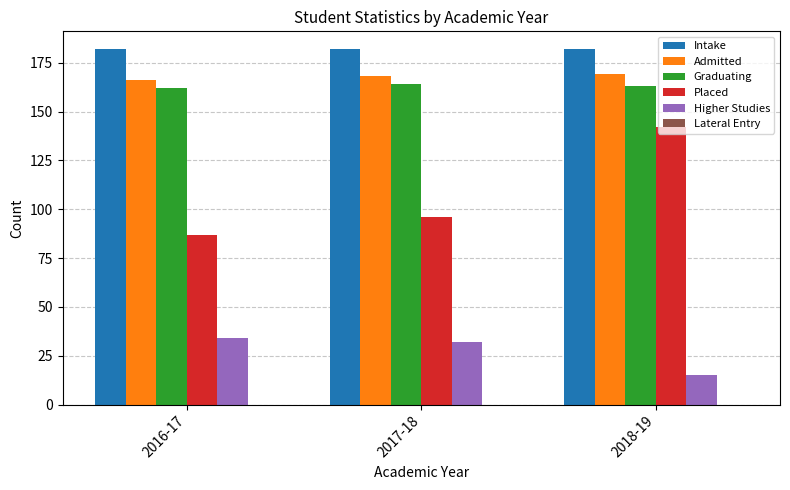

At which label is Higher Studies closest to 24?

2017-18